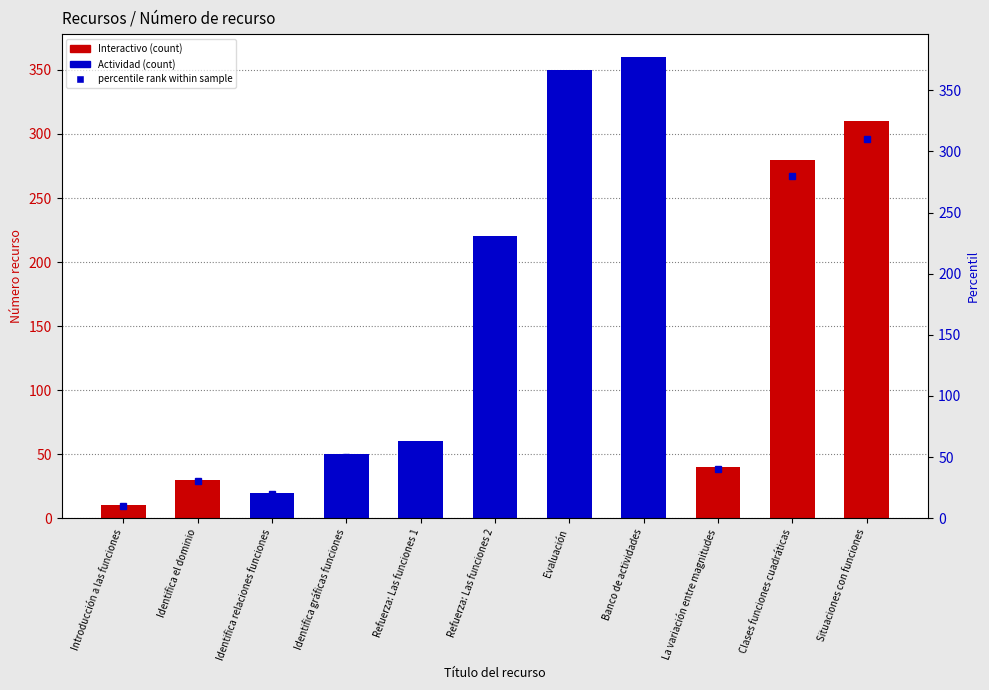

How many bars are there in total?

11